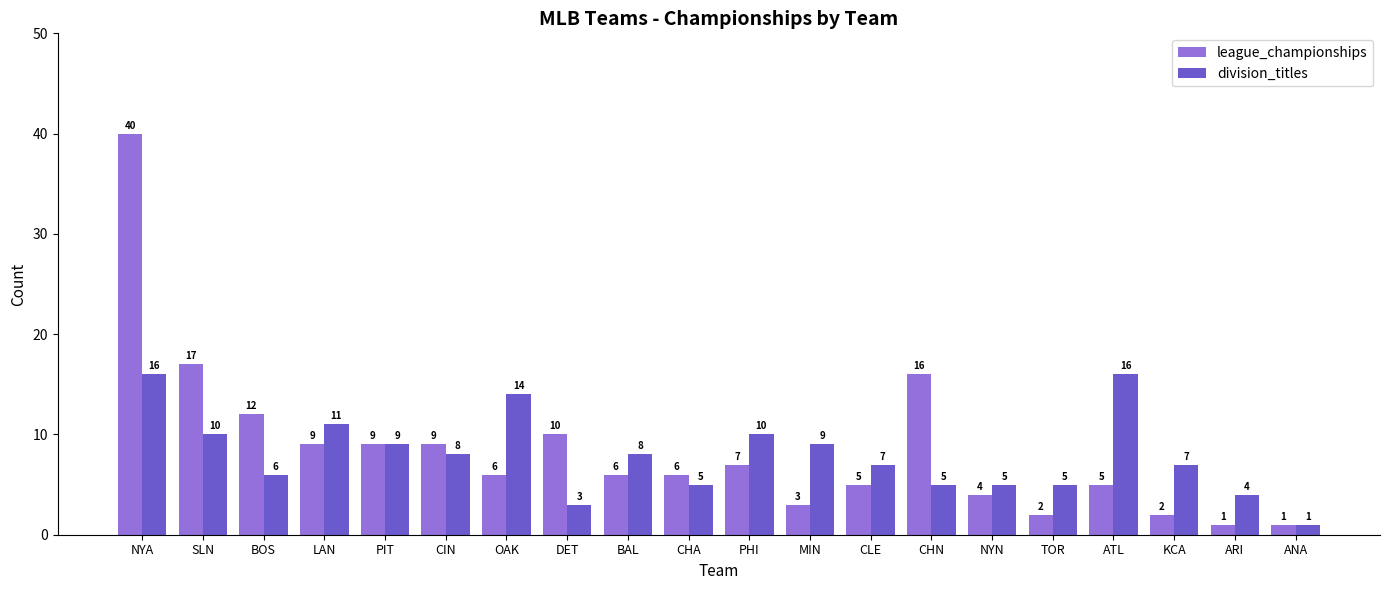

Is the value of league_championships at CIN greater than the value of division_titles at DET?

Yes